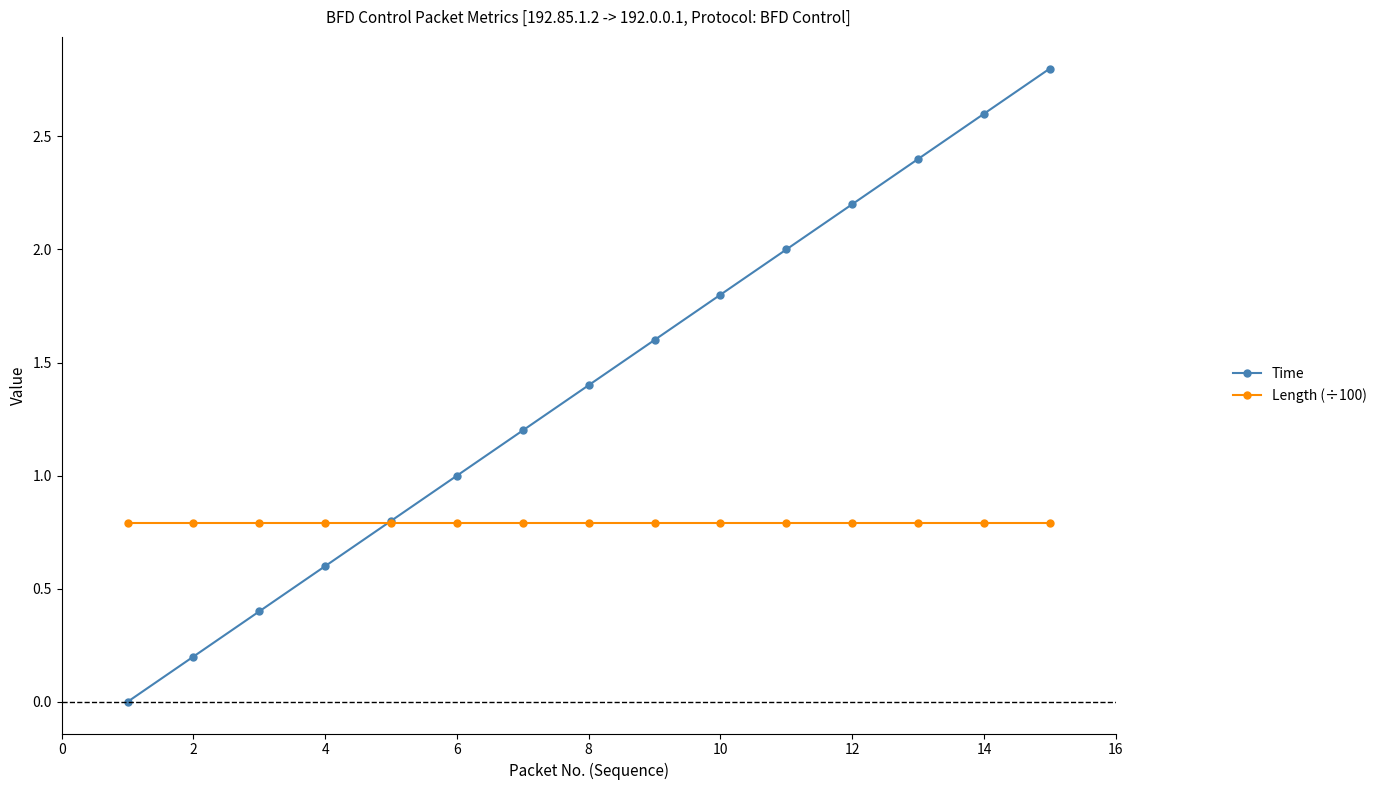

Reading left to right, transcribe all the data shown in this chart.

Time: 0.0	0.2	0.4	0.6	0.8	1.0	1.2	1.4	1.6	1.8	2.0	2.2	2.4	2.6	2.8
Length (÷100): 0.8	0.8	0.8	0.8	0.8	0.8	0.8	0.8	0.8	0.8	0.8	0.8	0.8	0.8	0.8